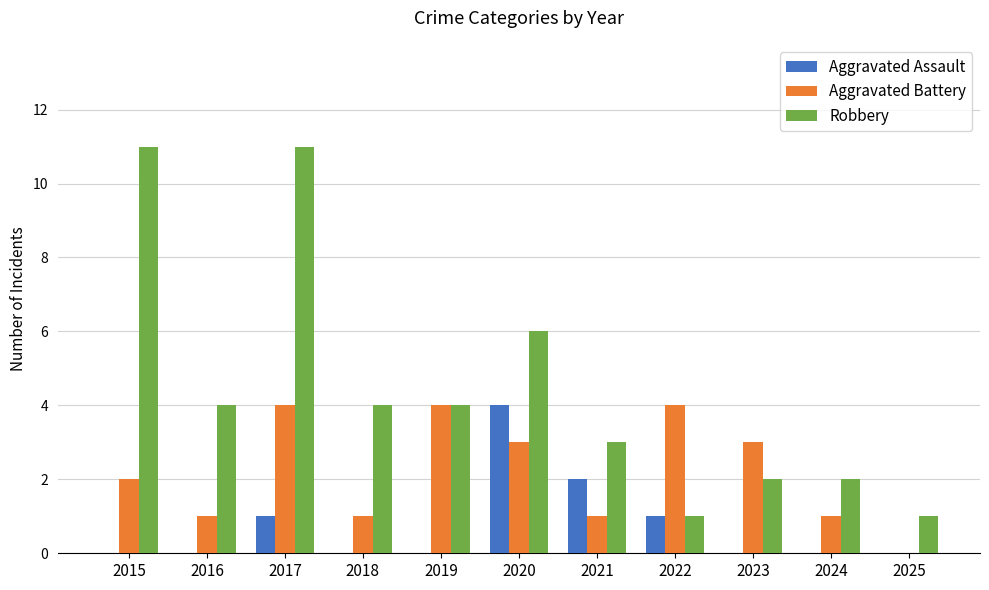

What is the sum of the Aggravated Assault values at 2022 and 2024?

1